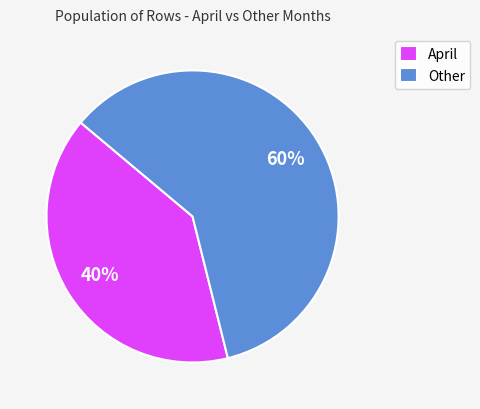

Which category has the smallest portion of the pie?

April